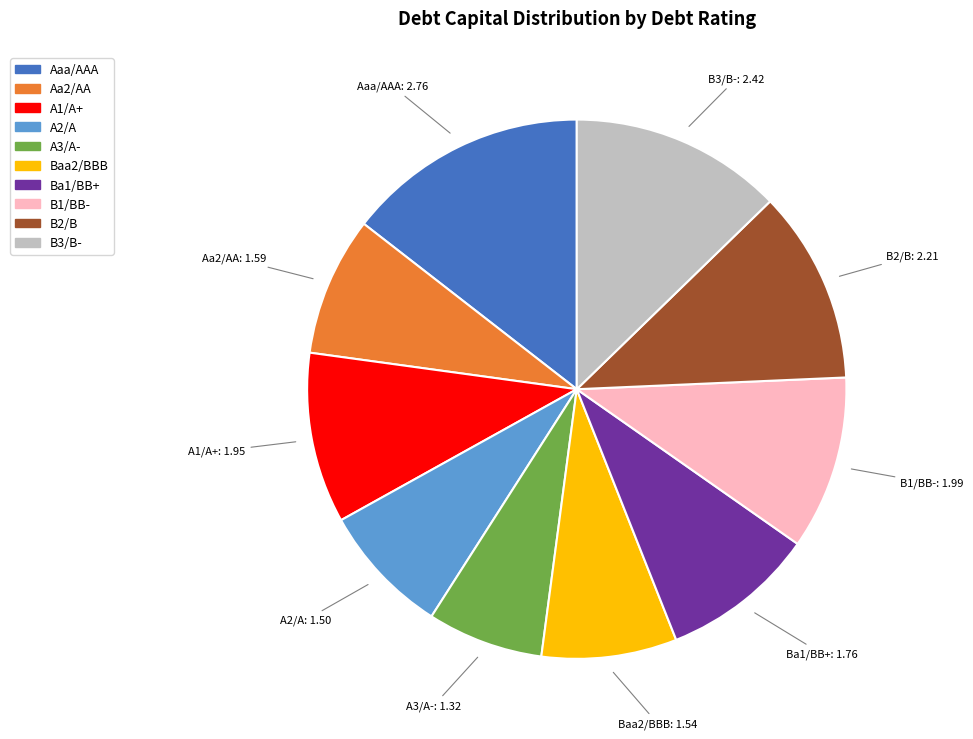

Is the sum of A2/A and B1/BB- greater than half?

No